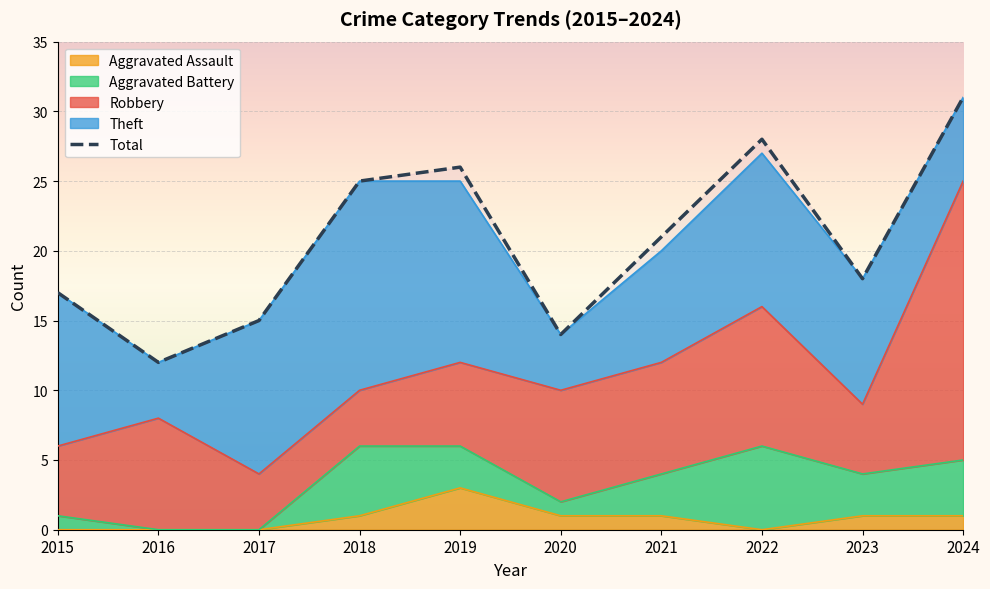

Rank the categories by value from highest to lowest.

2024, 2022, 2019, 2018, 2021, 2023, 2015, 2017, 2020, 2016